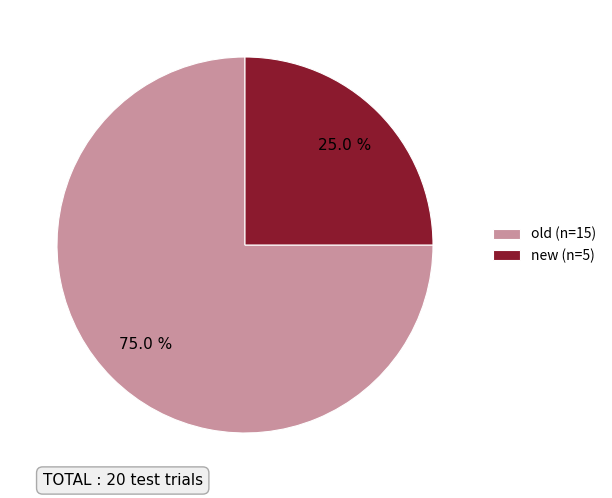

Is it true that old is 75% of the pie?

True